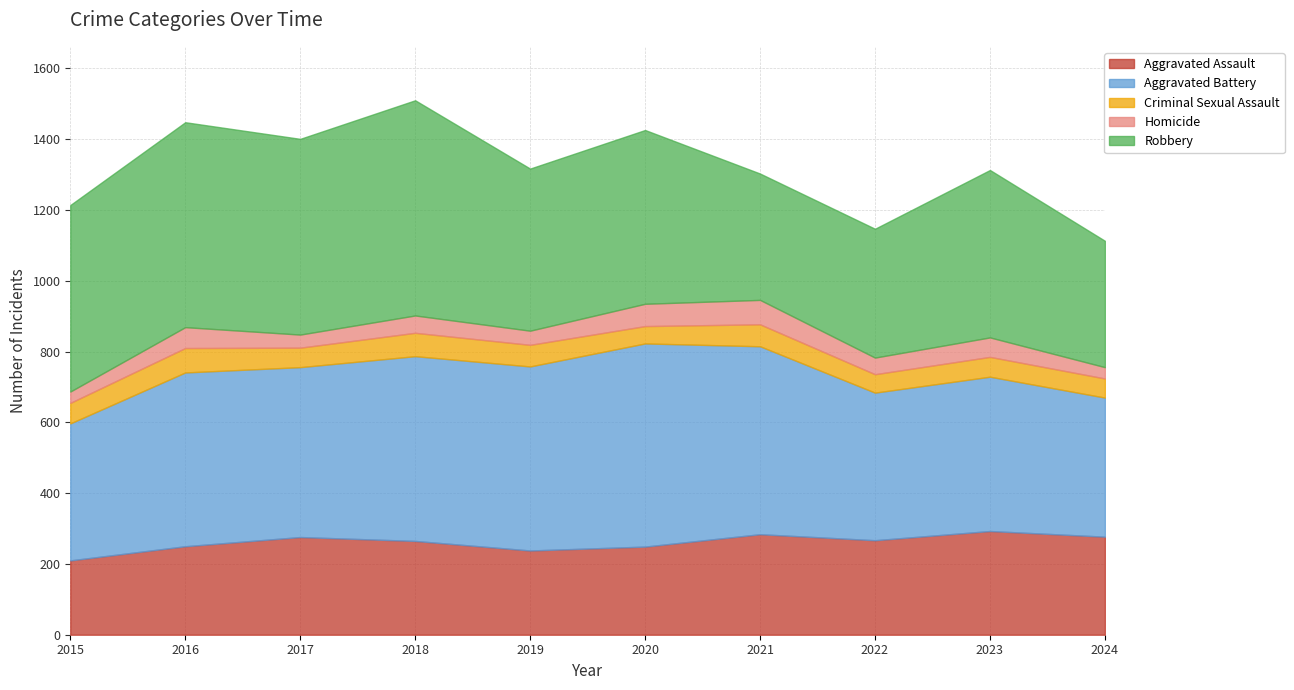

Is the value of Aggravated Assault at 2020 greater than the value of Robbery at 2022?

No